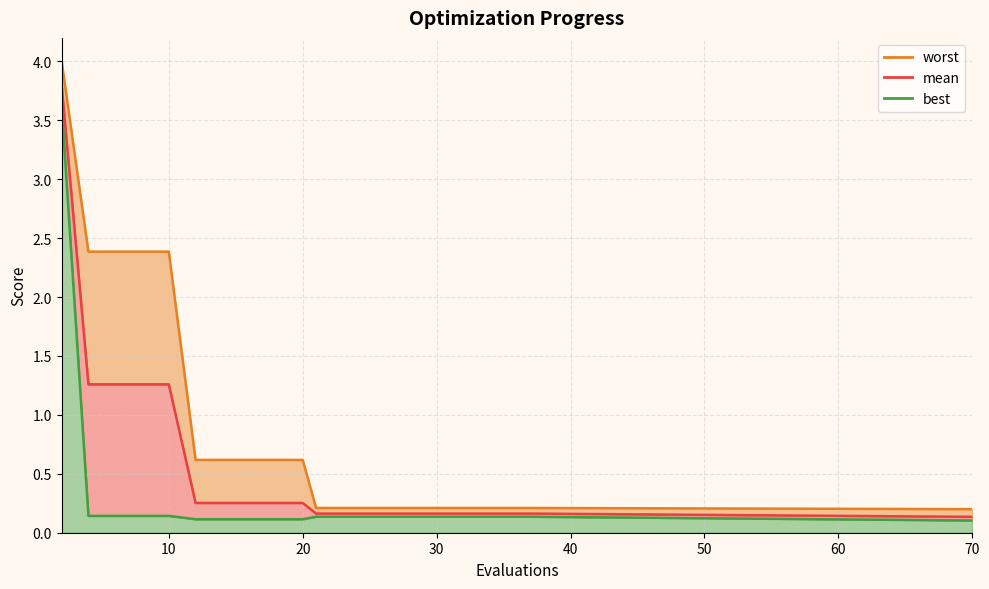

Between 10 and 37, which series saw the biggest shift?

worst